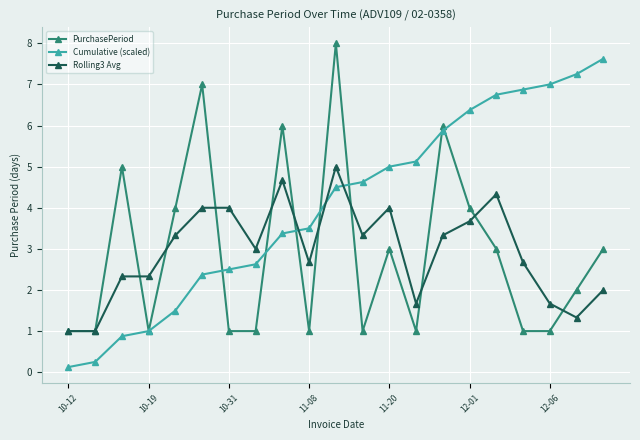

What is the difference between the maximum and minimum values in the Cumulative (scaled) series?

7.5